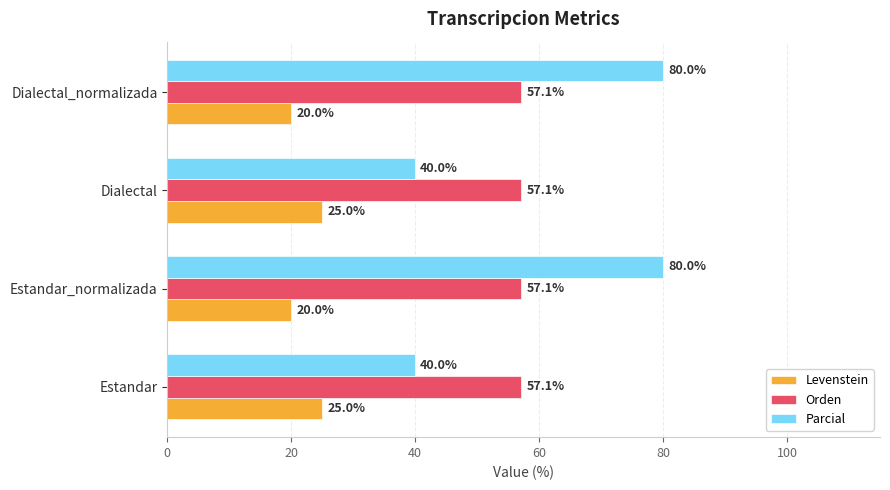

At how many categories does at least one series exceed 25?

4